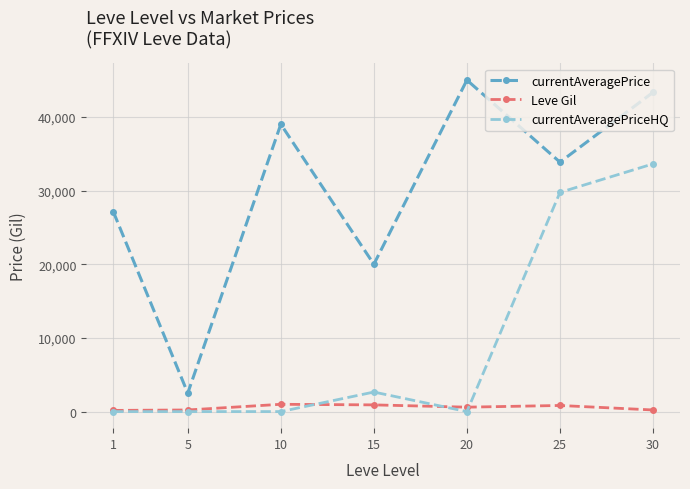

What is the difference between the second highest and second lowest values in the currentAveragePrice series?

23333